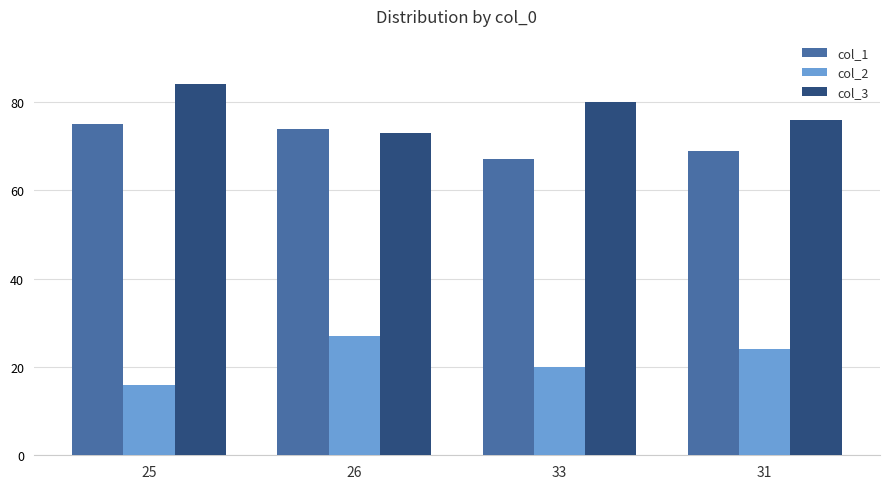

What are all the series names shown in the legend?

col_1, col_2, col_3